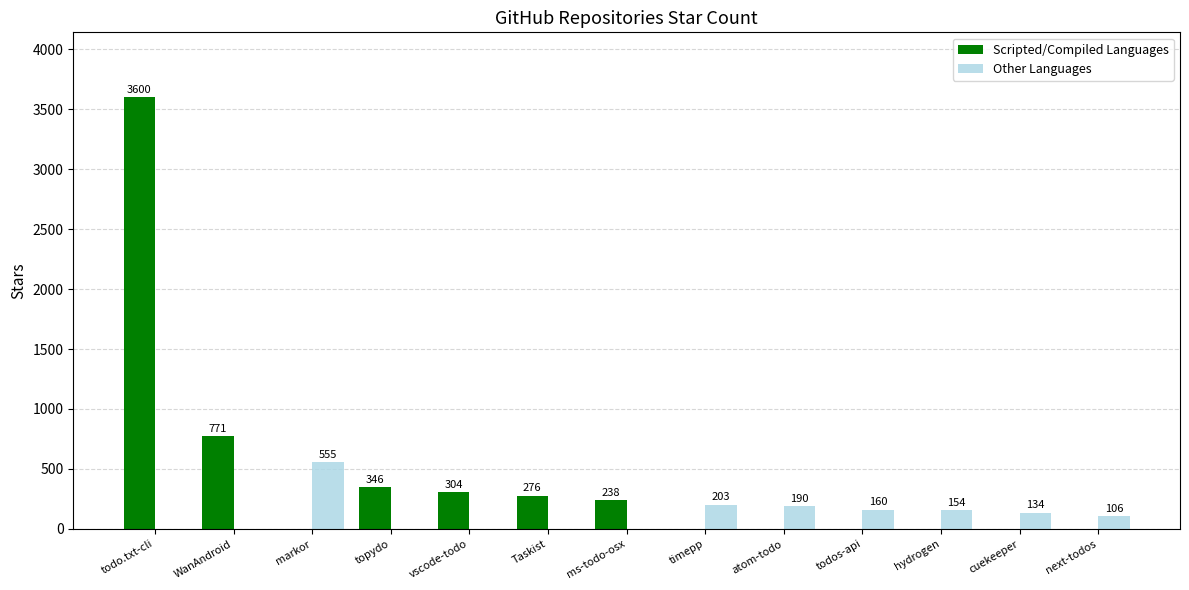

How many categories are shown in the chart?

13